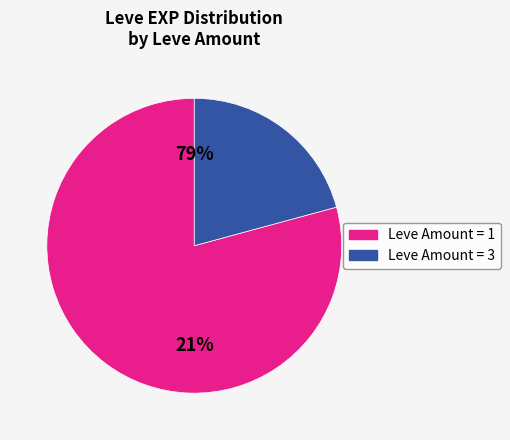

Which category has the smallest portion of the pie?

1